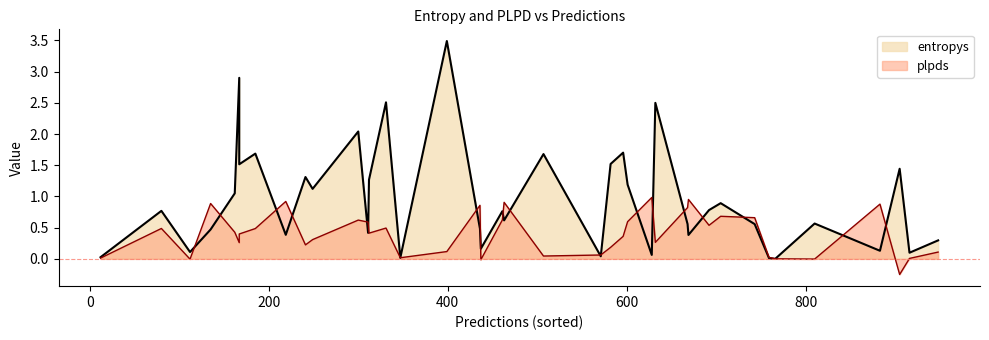

What are all the series names shown in the legend?

entropys, plpds